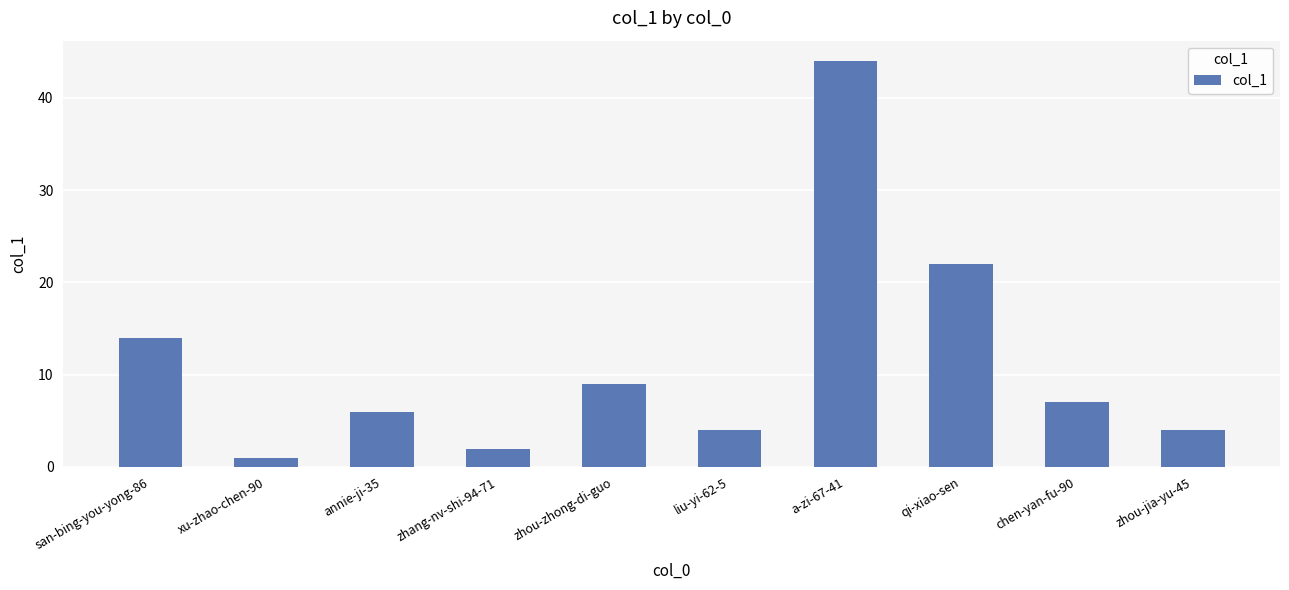

Read the value at chen-yan-fu-90.

7